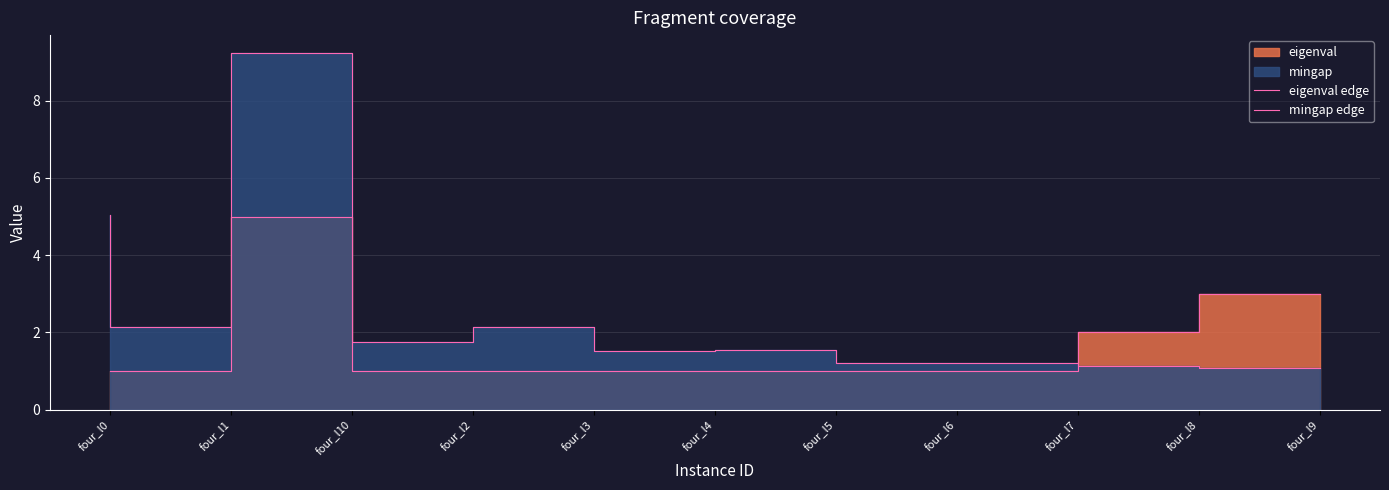

After their last crossing, which series has the higher values: eigenval edge or mingap edge?

eigenval edge